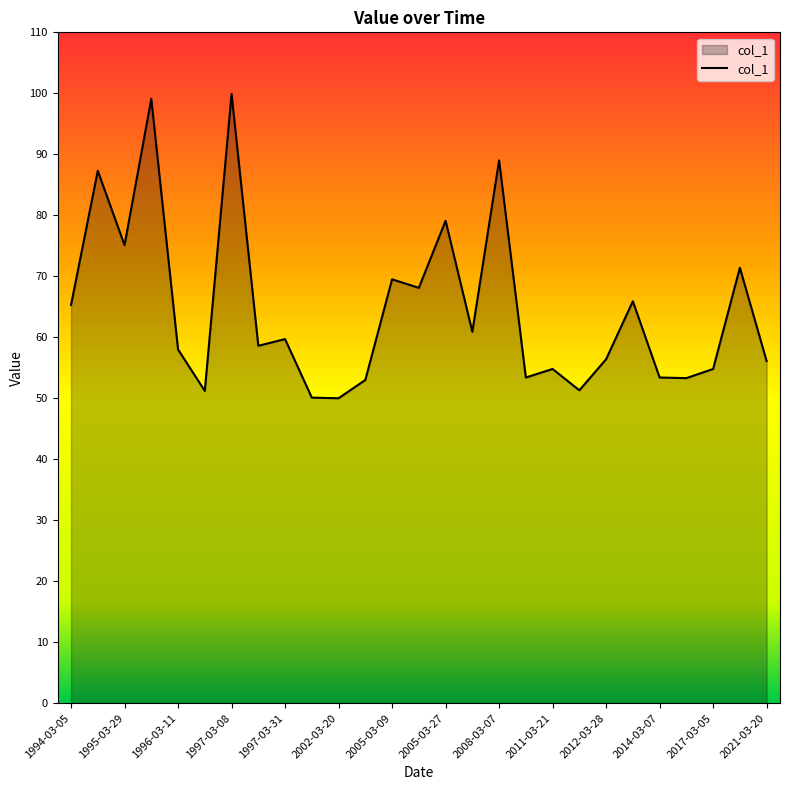

What is the average value?

64.6